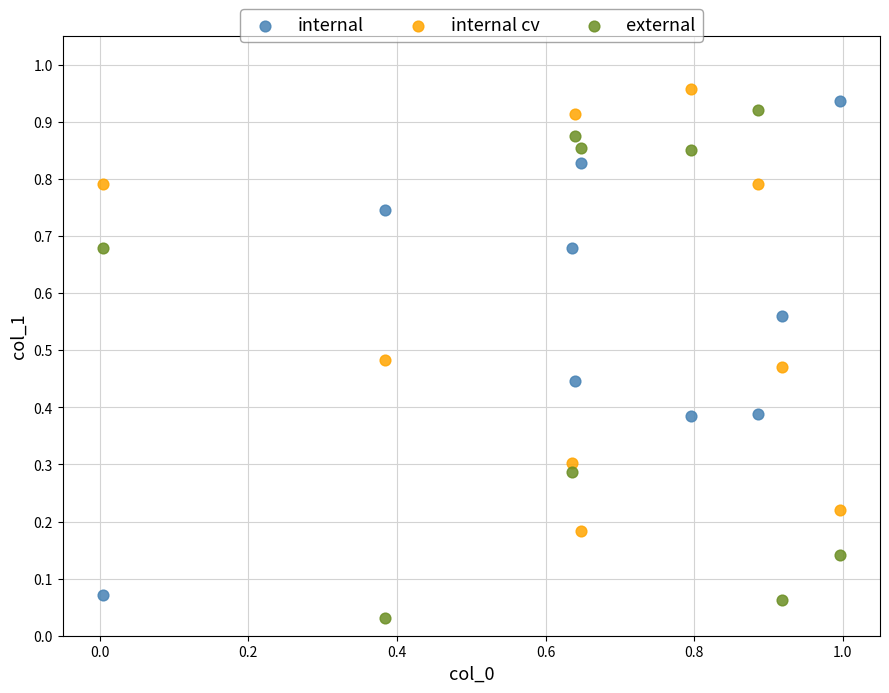

Which series contains the highest Y value?

internal cv